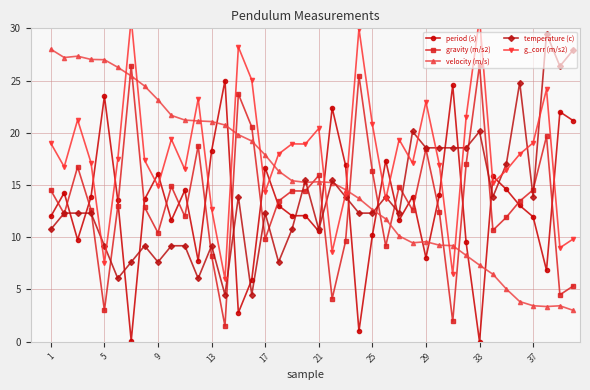

How many interior local valleys does the g_corr (m/s2) series have?

13